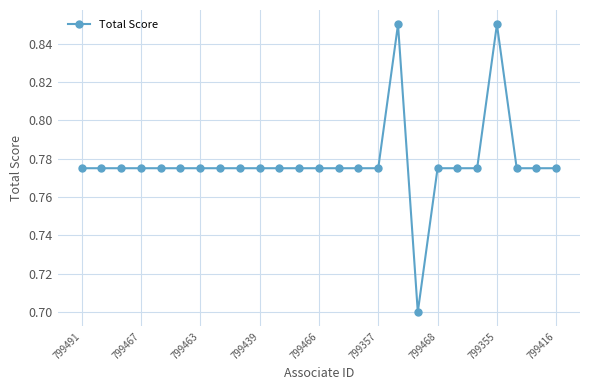

How many lines are shown in the chart?

1